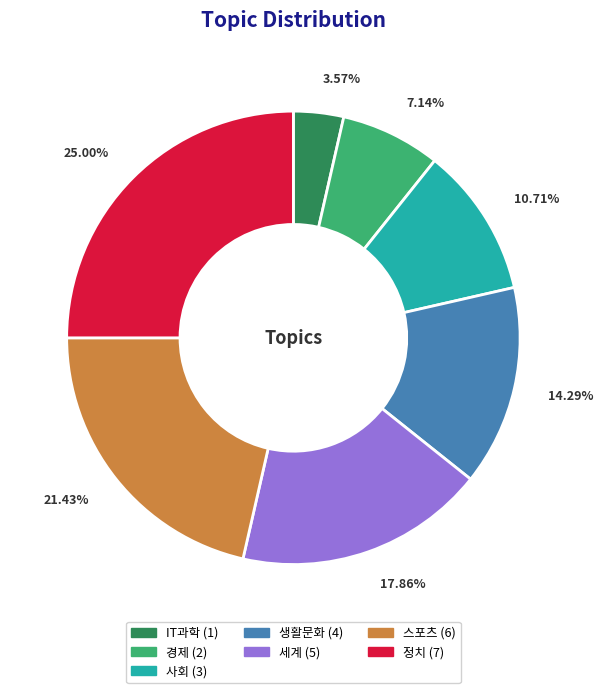

To the nearest percent, what is the average slice percentage?

14%